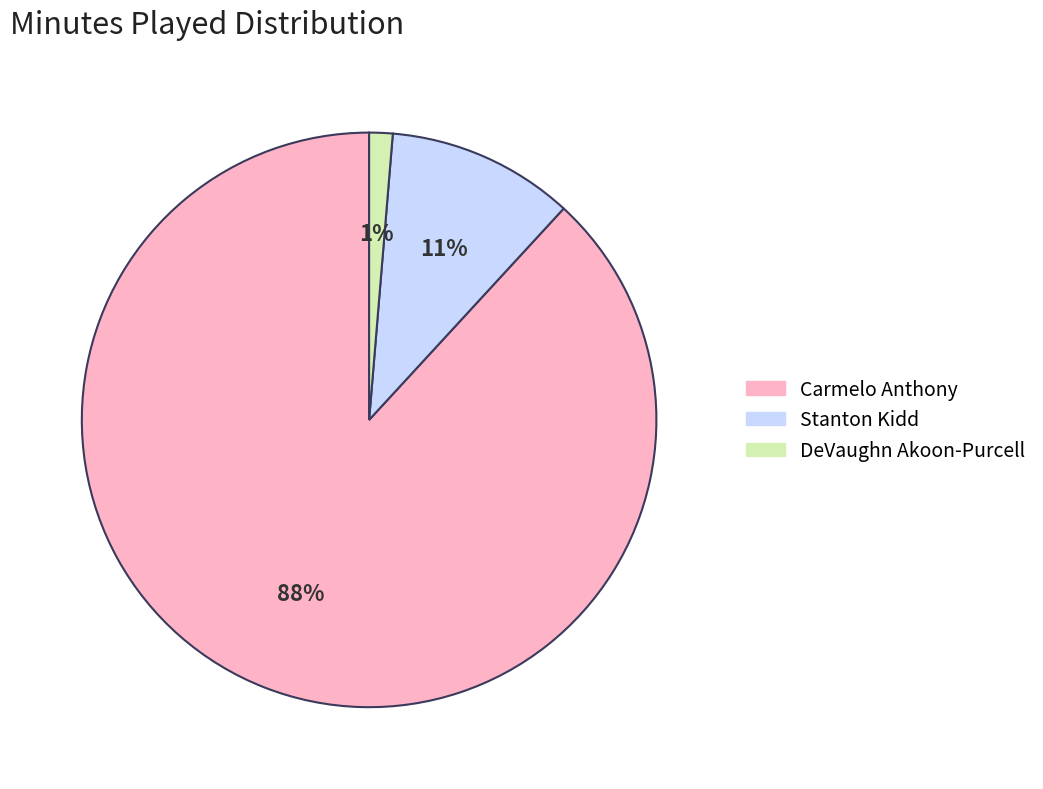

To the nearest percent, what portion does Carmelo Anthony represent?

88%